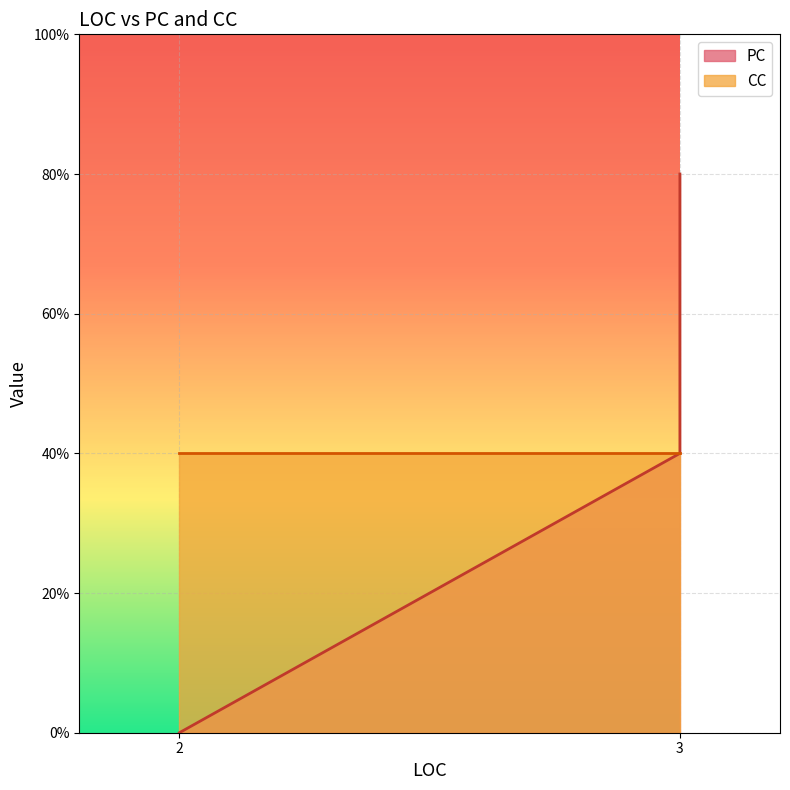

Is the value of PC at 3 greater than the value of CC at 3?

No